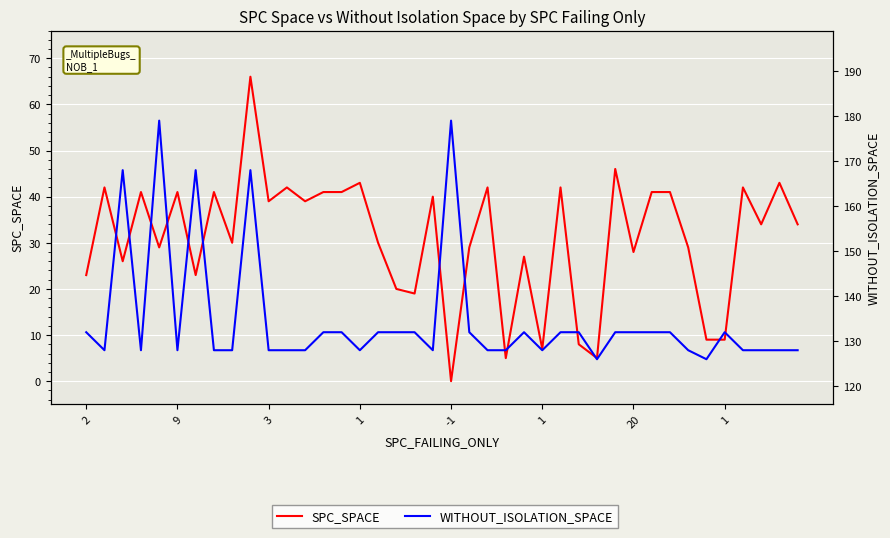

Reading left to right, list all the values displayed in this chart.

SPC_SPACE: 23	42	26	41	29	41	23	41	30	66	39	42	39	41	41	43	30	20	19	40	0	29	42	5	27	7	42	8	5	46	28	41	41	29	9	9	42	34	43	34
WITHOUT_ISOLATION_SPACE: 132	128	168	128	179	128	168	128	128	168	128	128	128	132	132	128	132	132	132	128	179	132	128	128	132	128	132	132	126	132	132	132	132	128	126	132	128	128	128	128